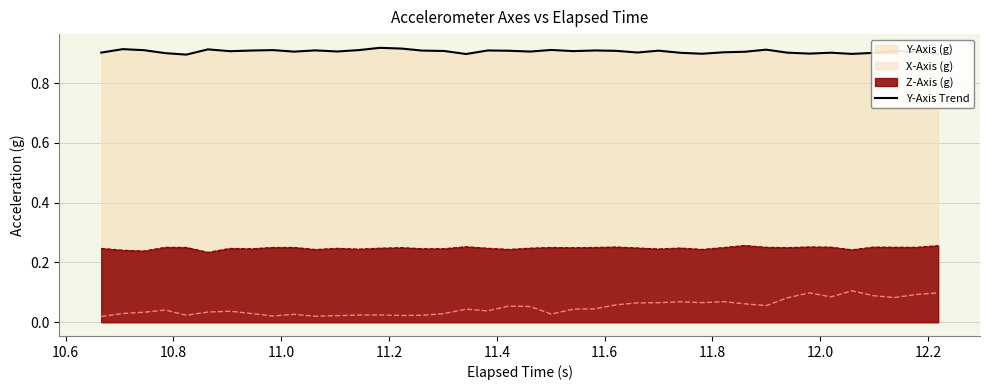

Rank the series by their average value, from lowest to highest.

X-Axis (g), Z-Axis (g), Y-Axis Trend